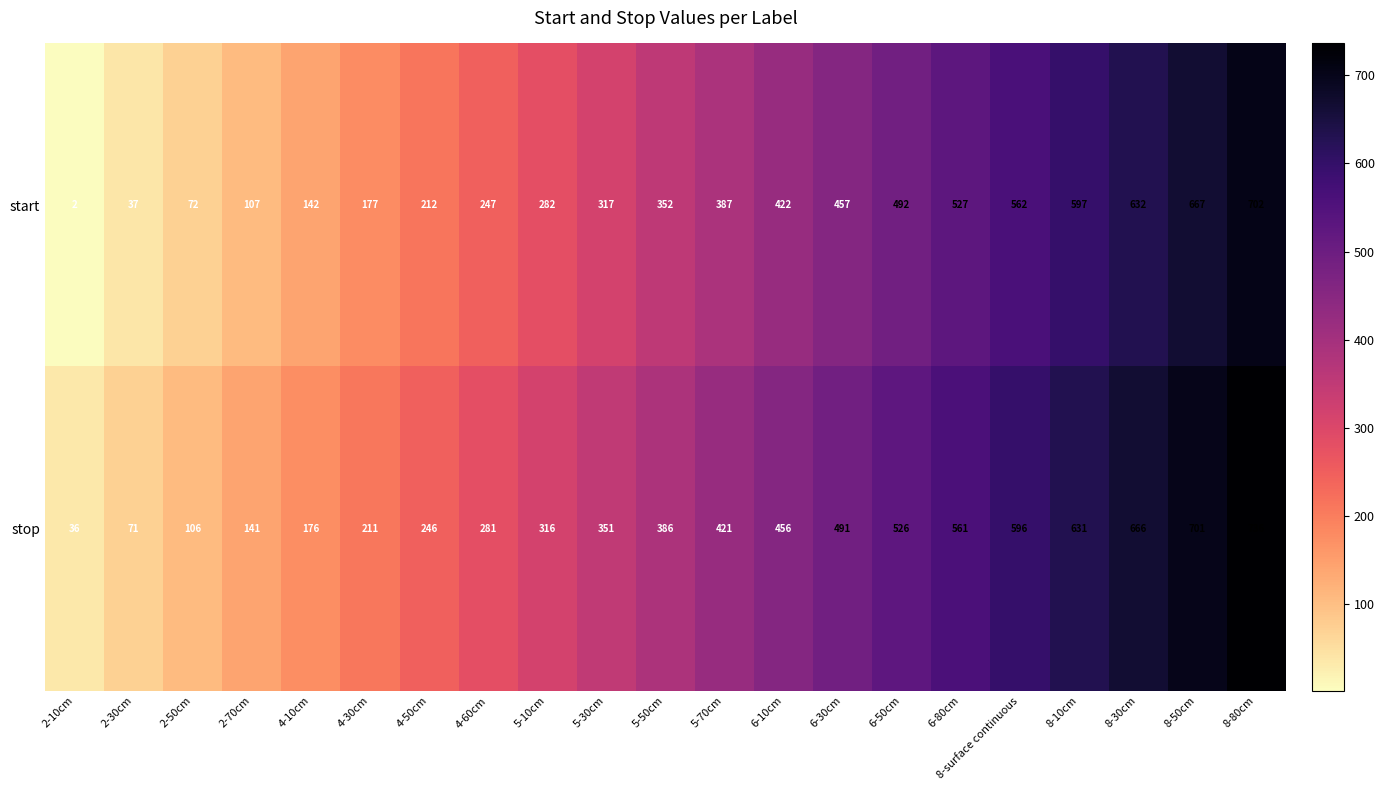

What is the difference between the highest and lowest values at 4-50cm?

34